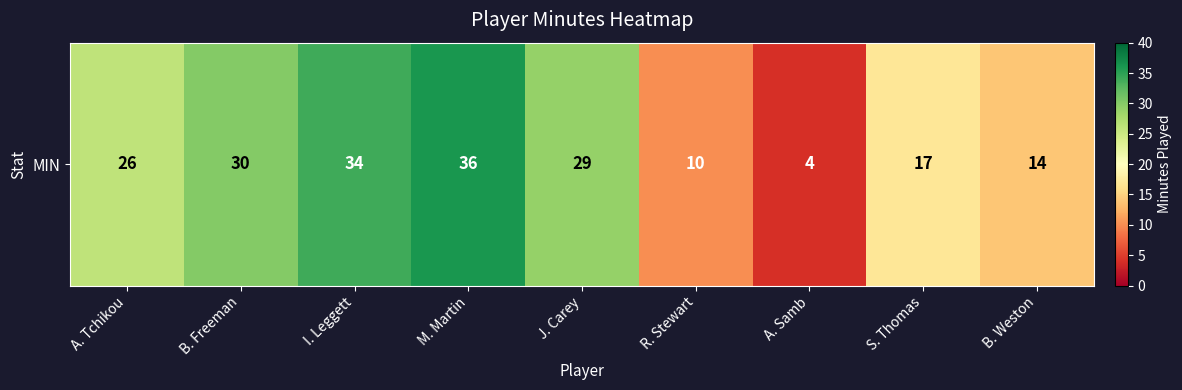

What is the average value?

22